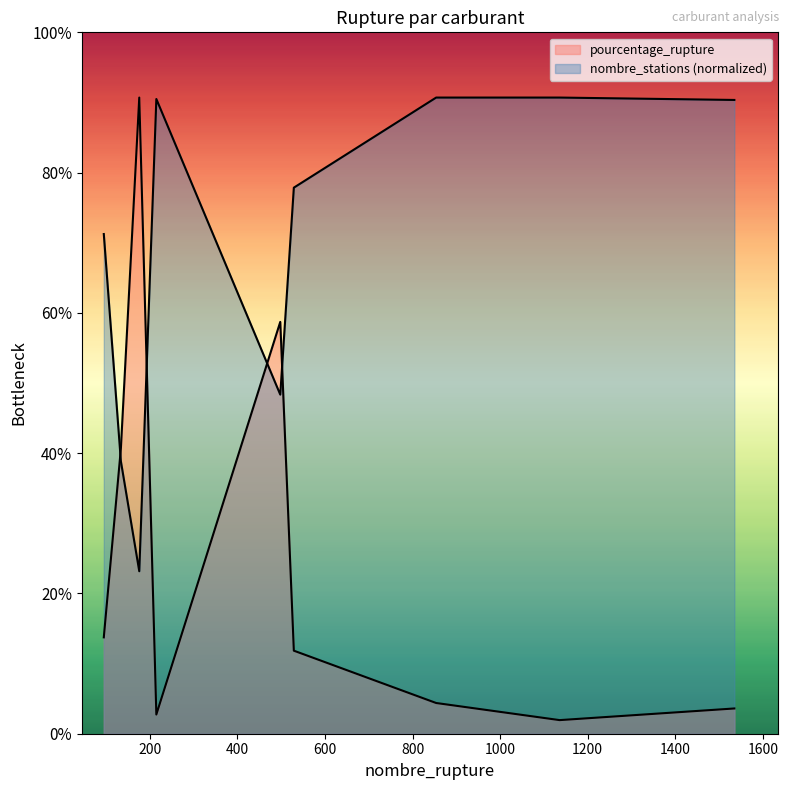

The nombre_stations series shows 40.6 at 854. True or false?

False